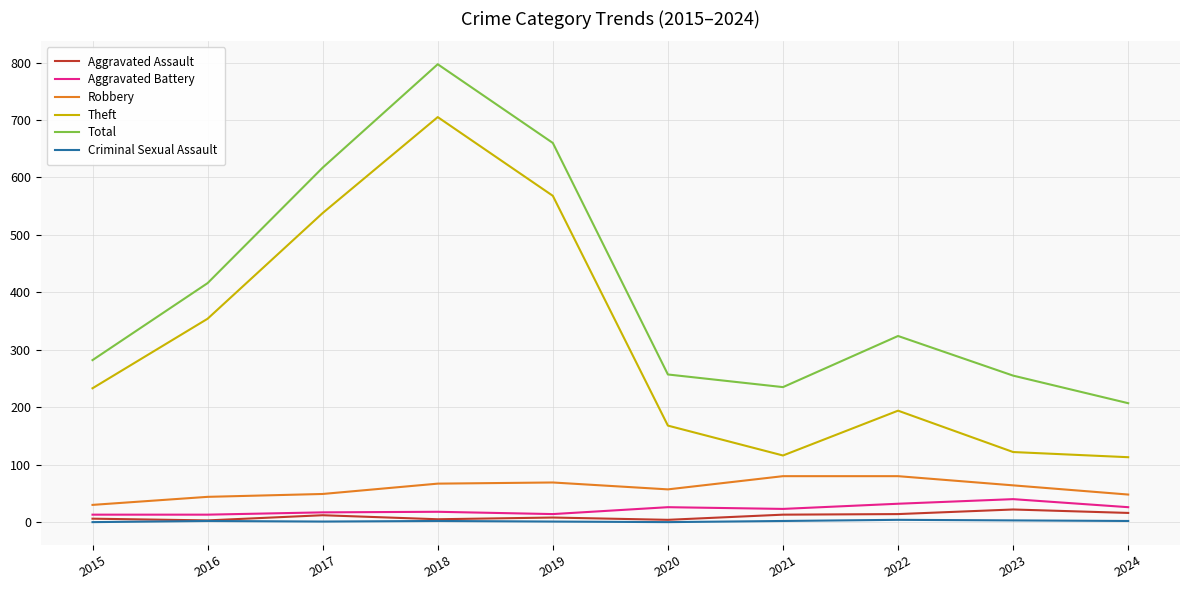

At which category is the sum across all series the highest?

2018